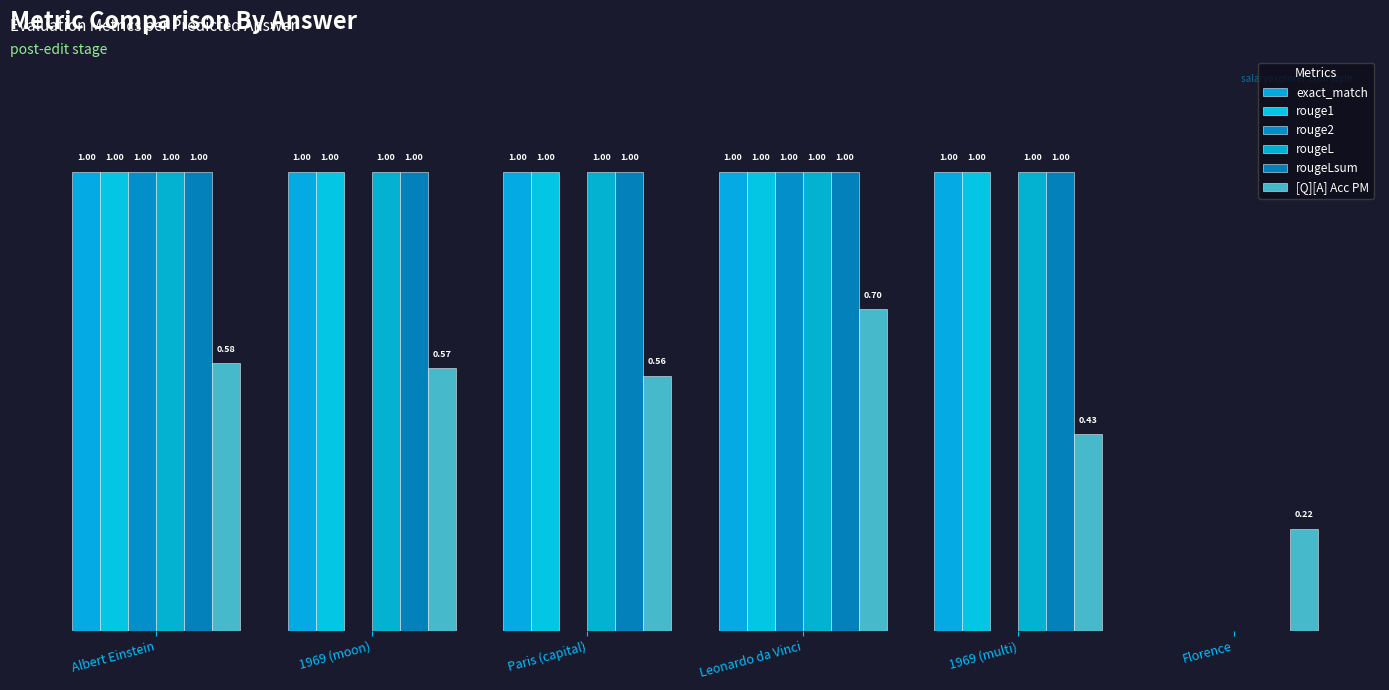

What is the spread (max minus min) of values at 1969 (moon)?

1.0